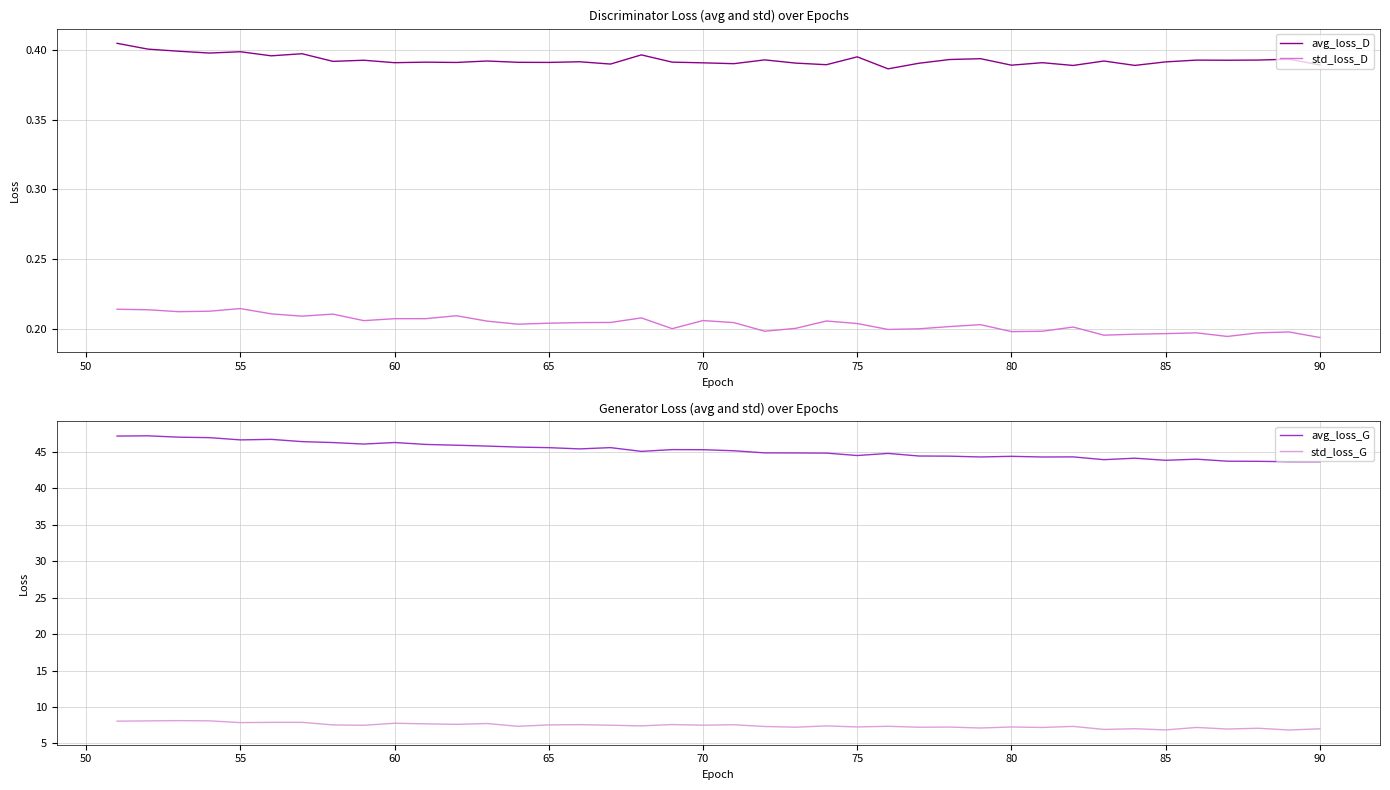

True or false: std_loss_D and avg_loss_D cross at least once.

False